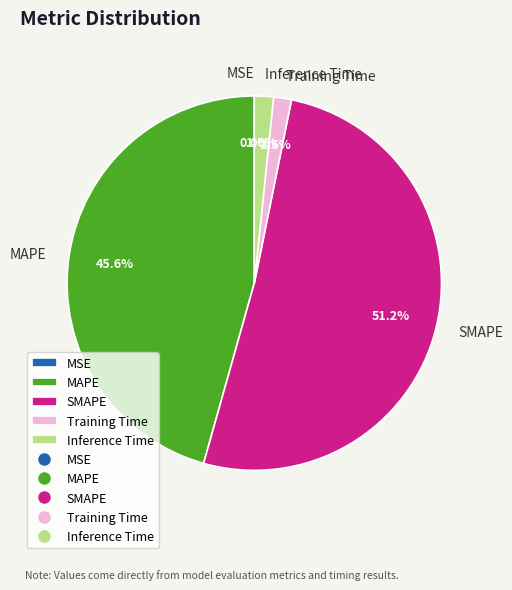

Is it true that Training Time is 14% of the pie?

False